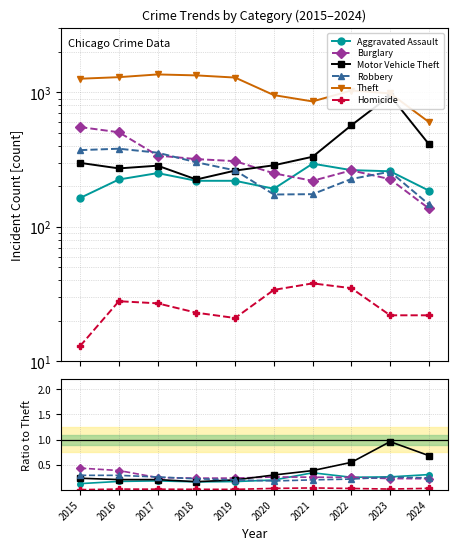

Which series has the widest spread of values?

Theft